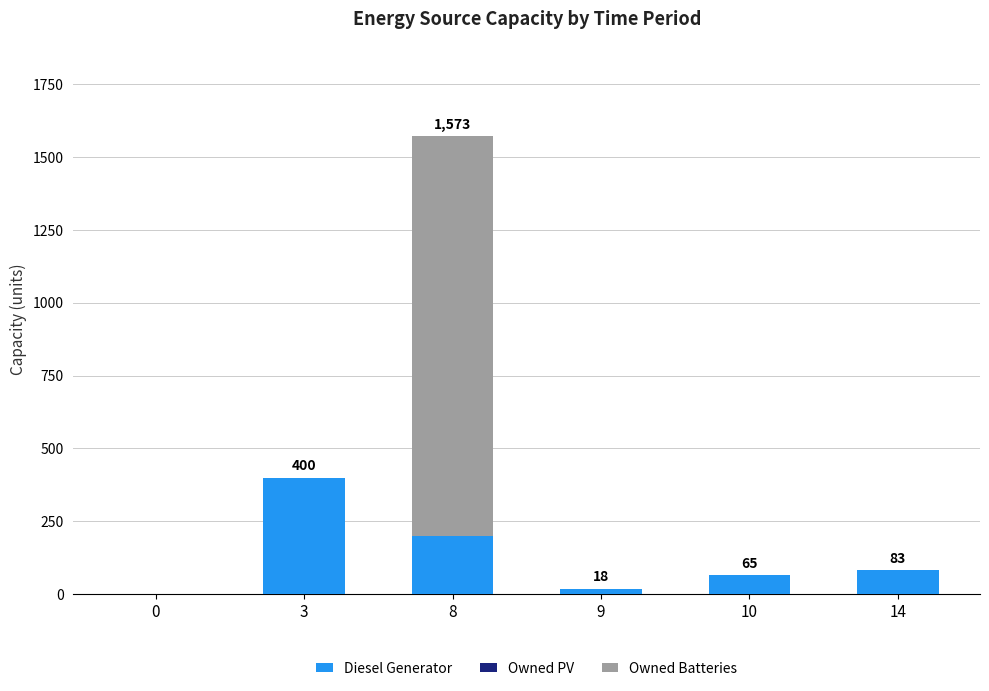

Reading left to right, transcribe the values for Diesel Generator.

0=0	3=400	8=199	9=18	10=65	14=83